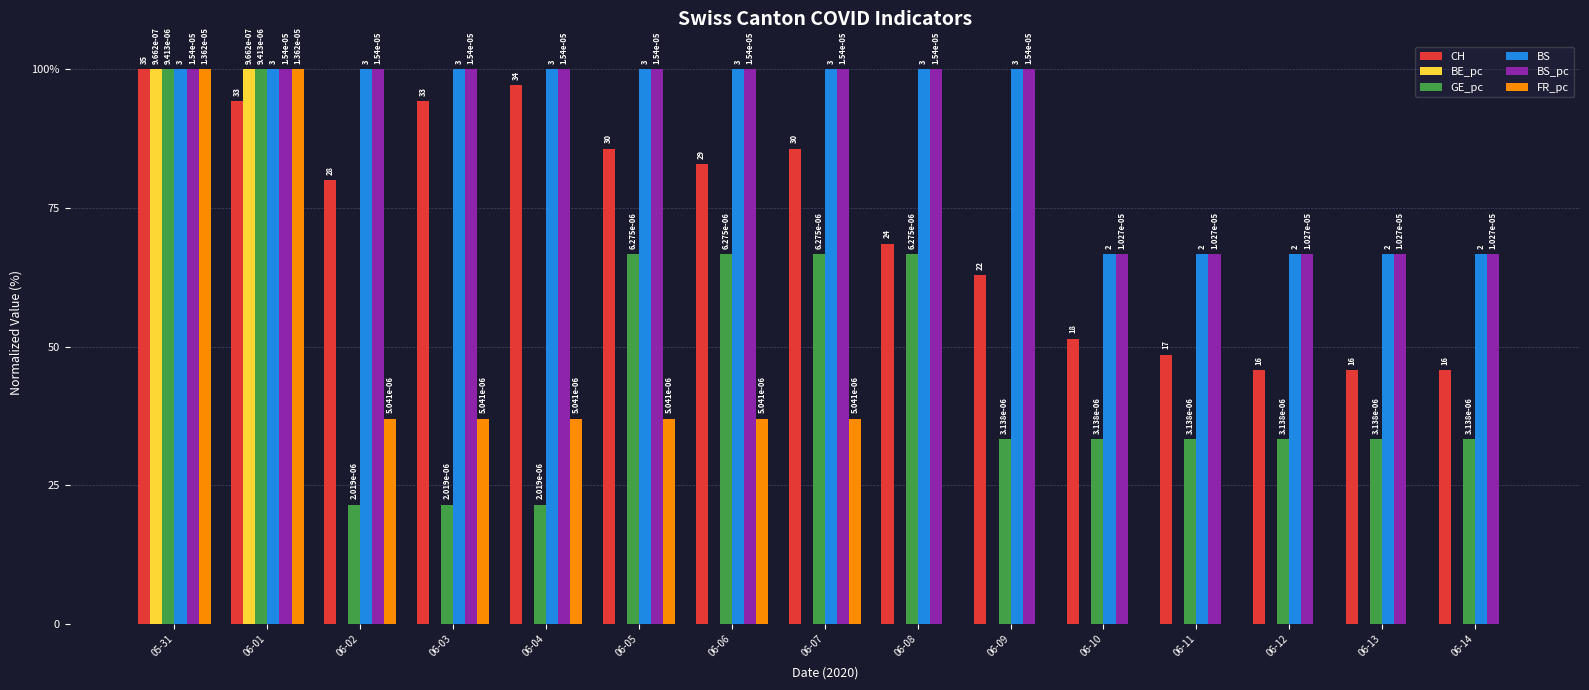

What is the value of the GE_pc bar at the 14th from the left?

33.3